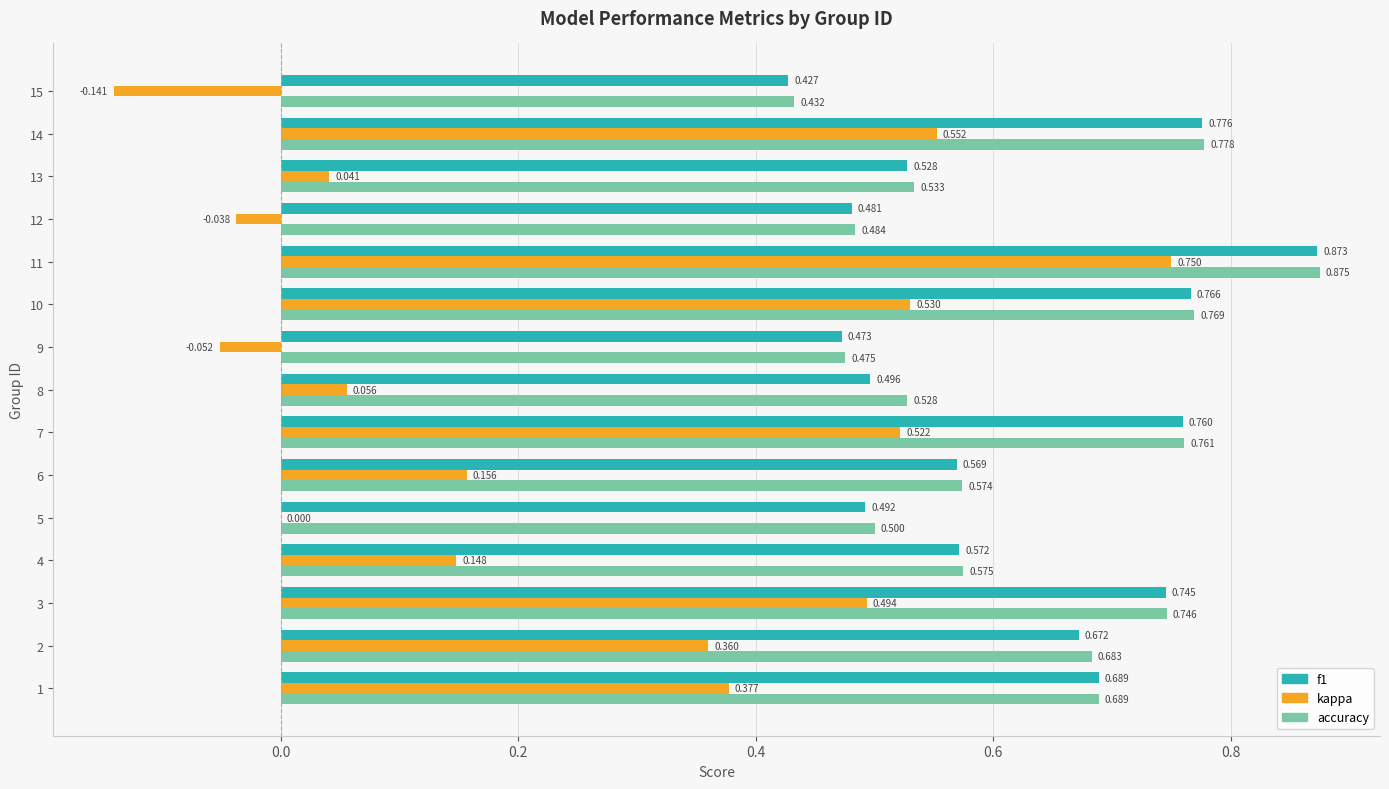

Is the value of f1 at 9 greater than the value of accuracy at 8?

No